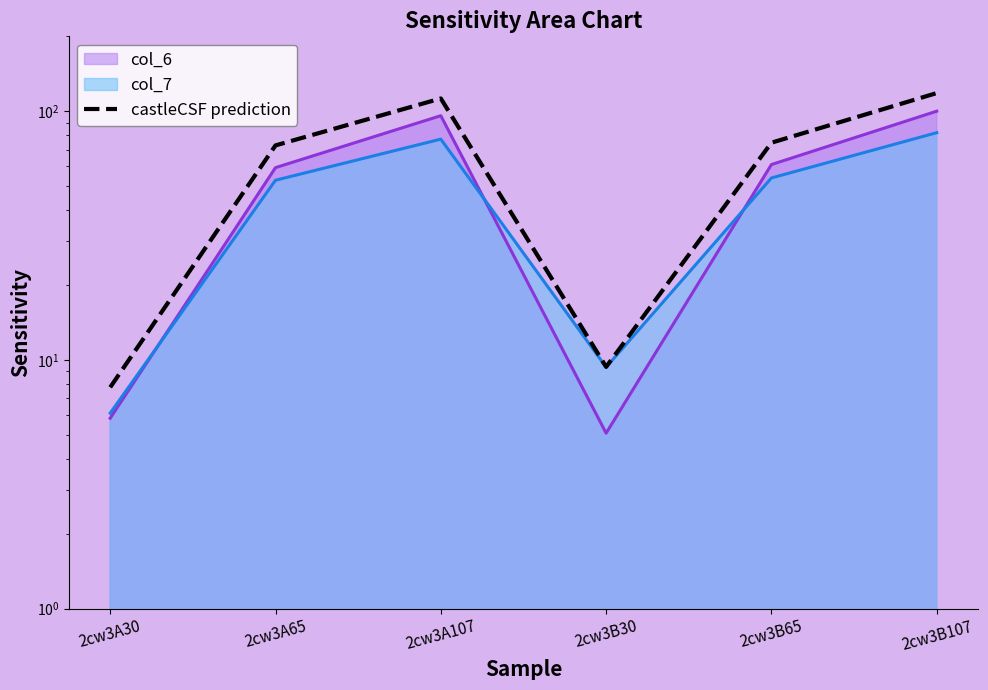

Does the chart have visible grid lines?

No